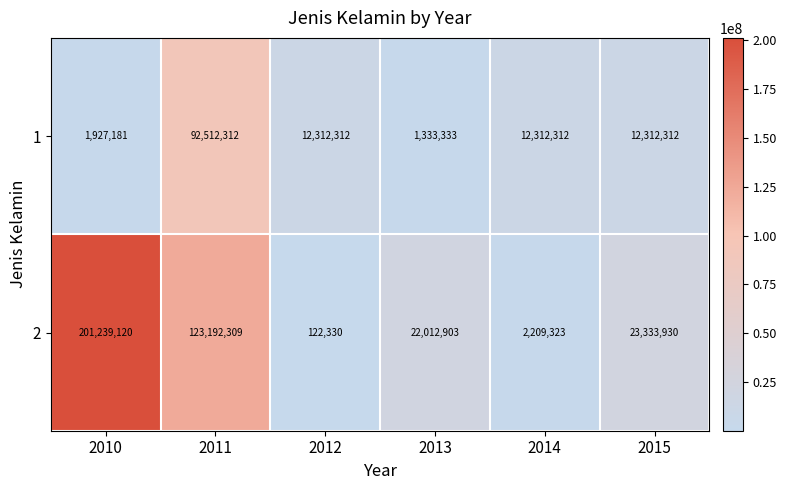

What is the sum of the 1 values at 2015 and 2011?

104824624